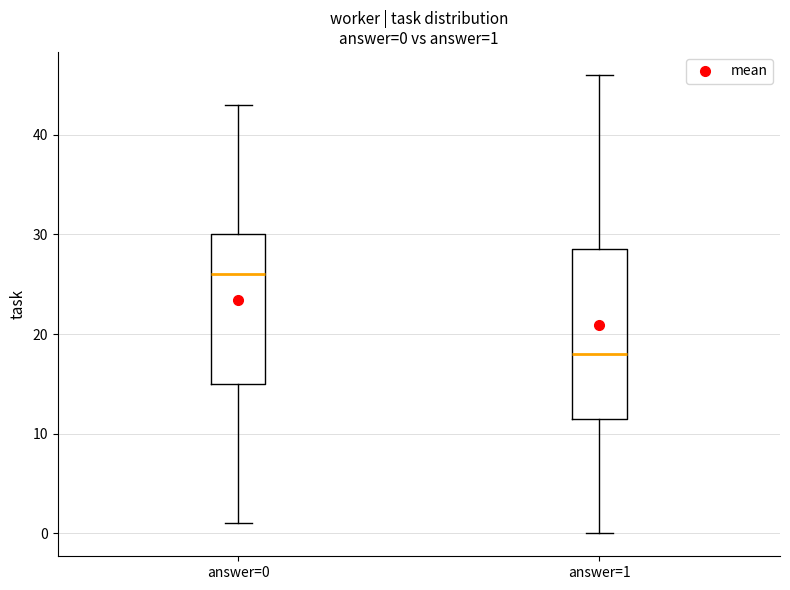

Which box's median line is the lowest?

answer=1